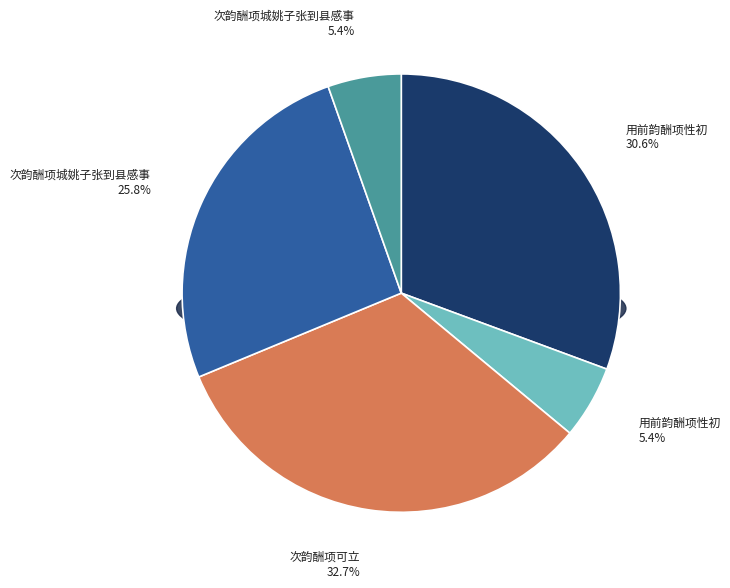

Is it true that 次韵酬项城姚子张到县感事 (201050) is 5% of the pie?

True